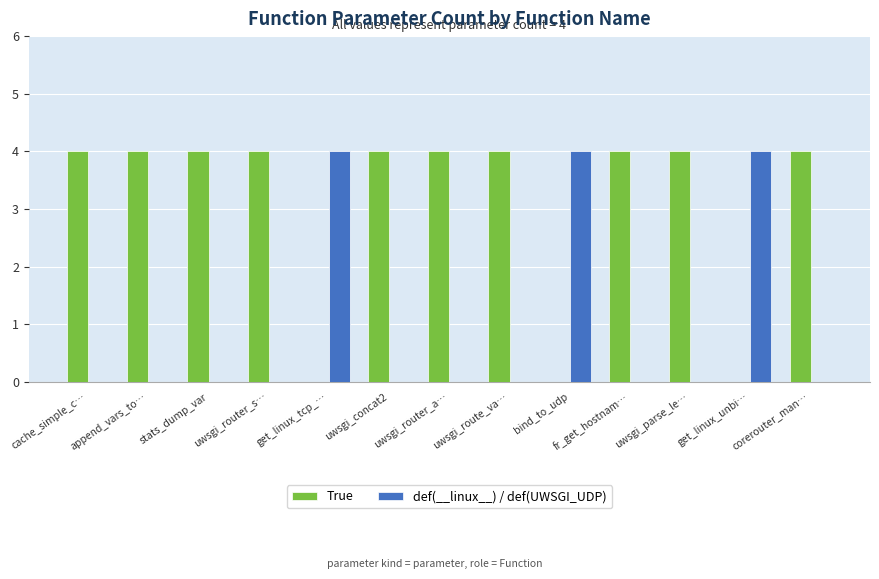

How many groups of bars are there?

13